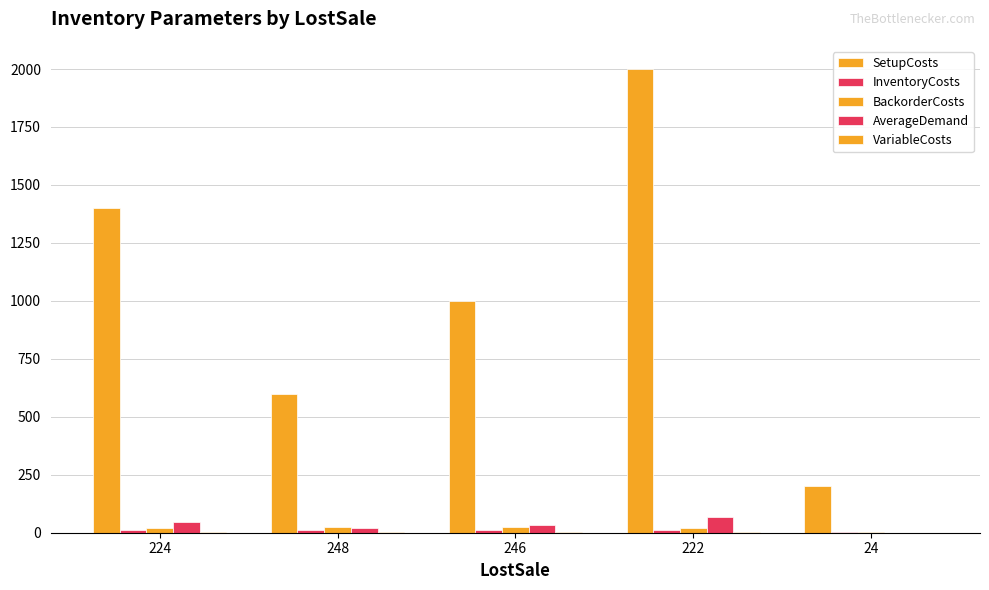

Which series has the largest total across all categories?

SetupCosts